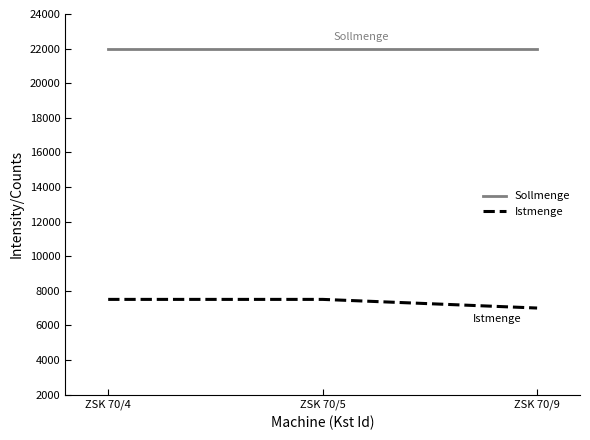

What is the maximum value shown in the chart?

22000